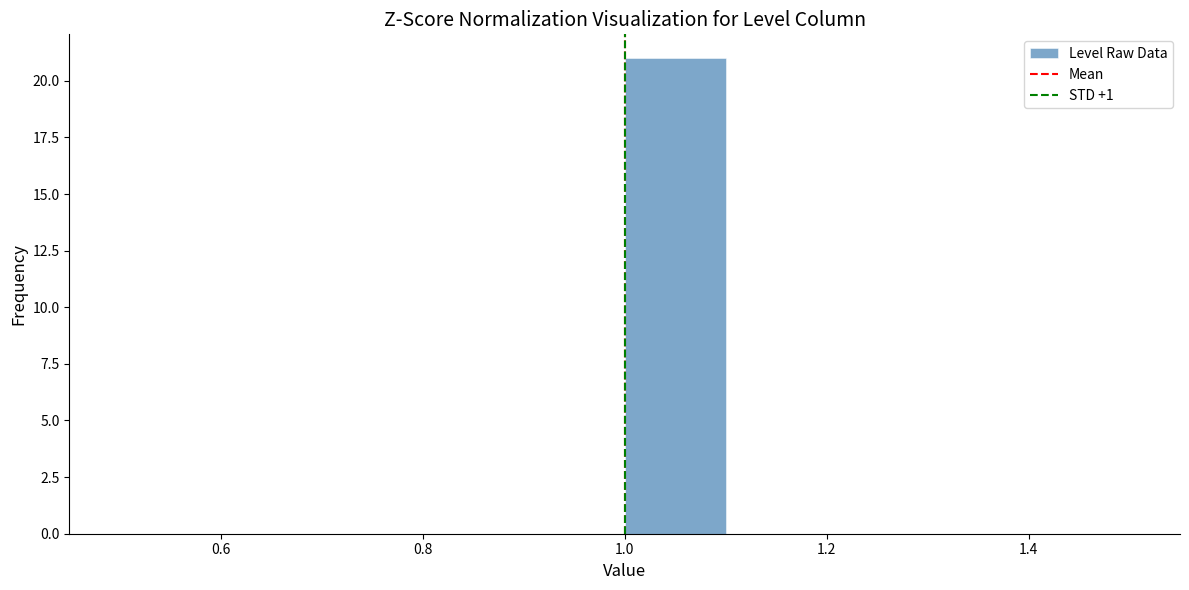

Reading left to right, list every bar in this chart as the range it spans on the x-axis followed by its height. The values are not printed on the chart, so give them approximately, as read against the axis.

0.5 to 0.6: 0
0.6 to 0.7: 0
0.7 to 0.8: 0
0.8 to 0.9: 0
0.9 to 1.0: 0
1.0 to 1.1: 21
1.1 to 1.2: 0
1.2 to 1.3: 0
1.3 to 1.4: 0
1.4 to 1.5: 0